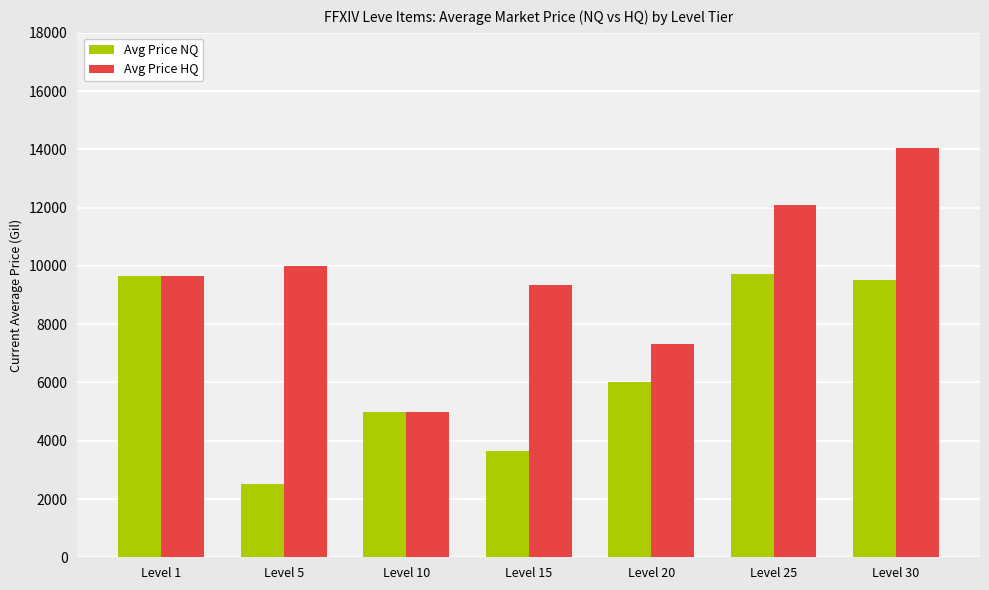

Is the value of Avg Price HQ at Level 20 greater than the value of Avg Price NQ at Level 10?

Yes